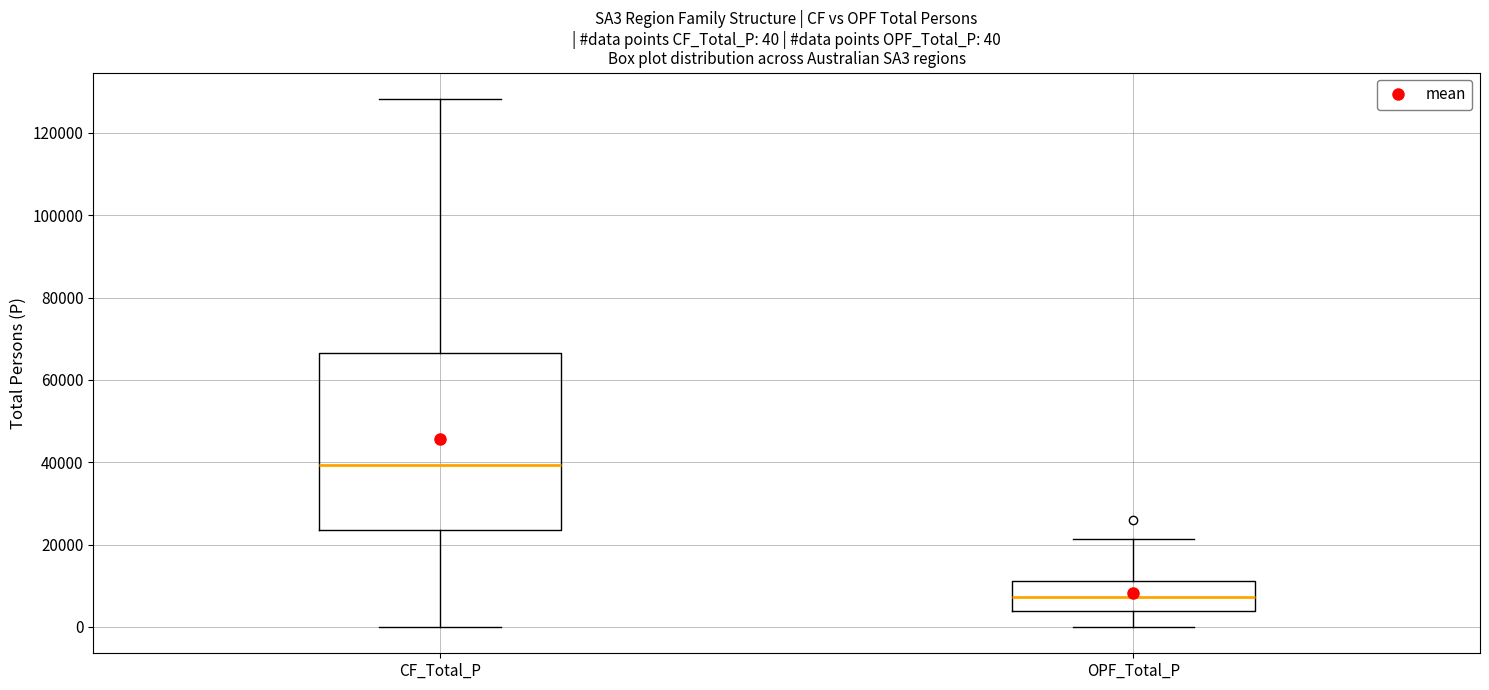

Which box has the highest median line?

CF_Total_P